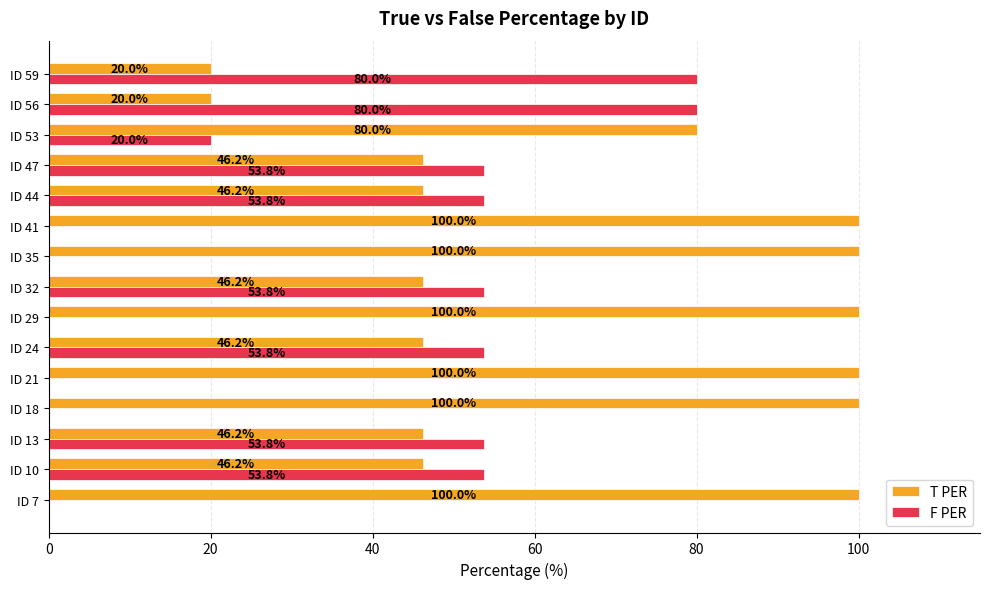

How many distinct data groups are displayed?

2